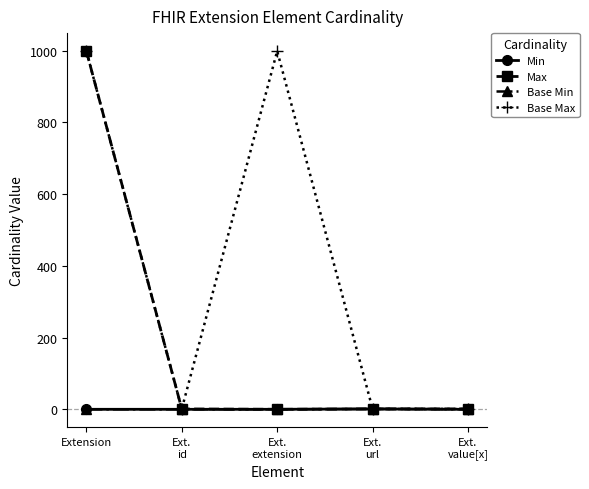

Count the Base Max values in the range 1 to 999.

5